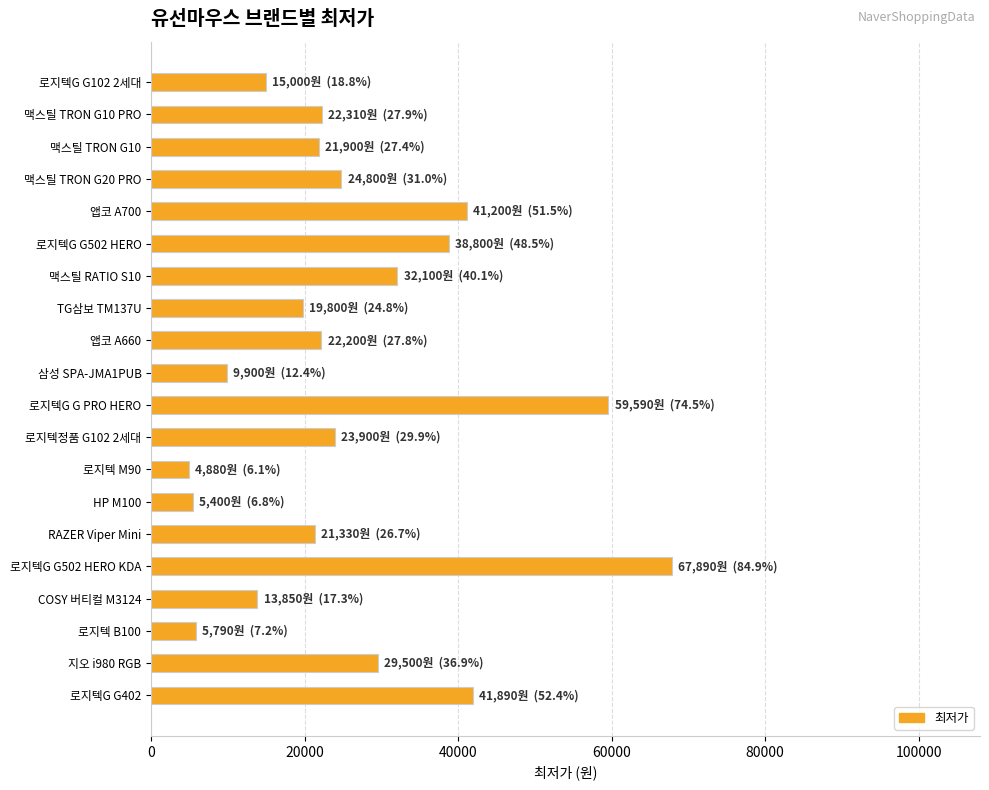

Is it true that the value at 로지텍G G502 HERO KDA is 107897?

False